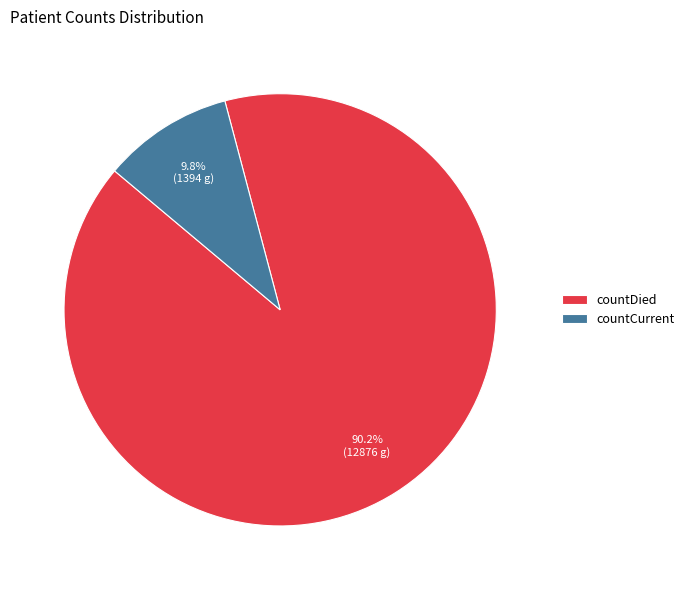

Combined, what portion of the pie is countDied and countCurrent?

100.0%